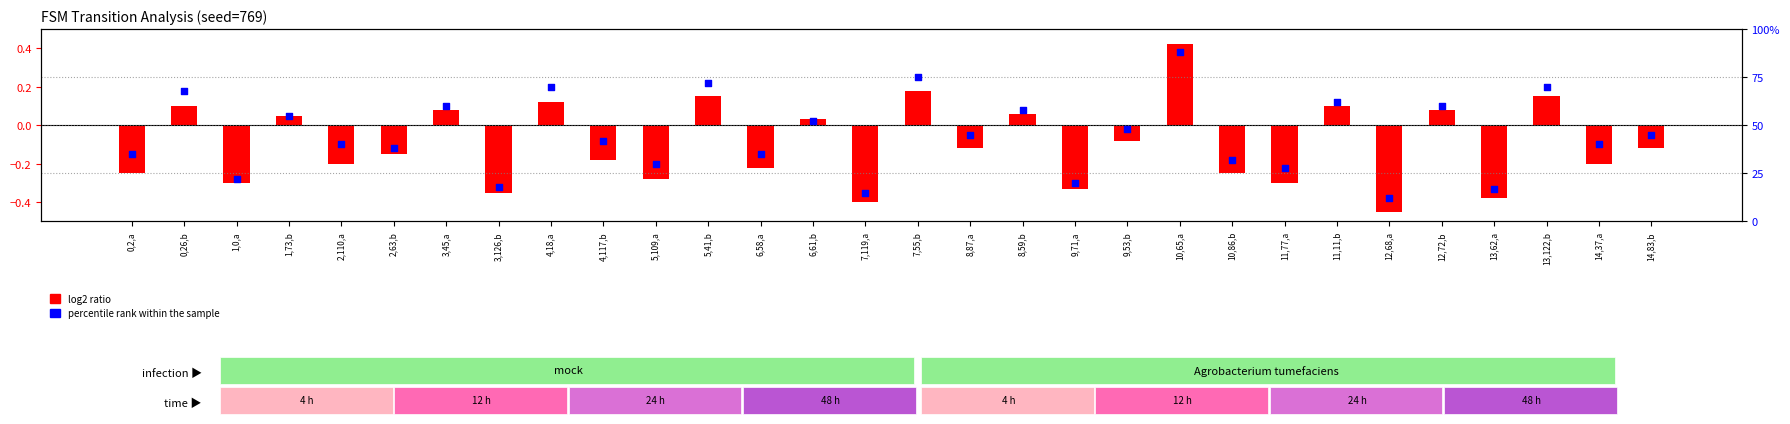

At how many categories does at least one series exceed 16?

28